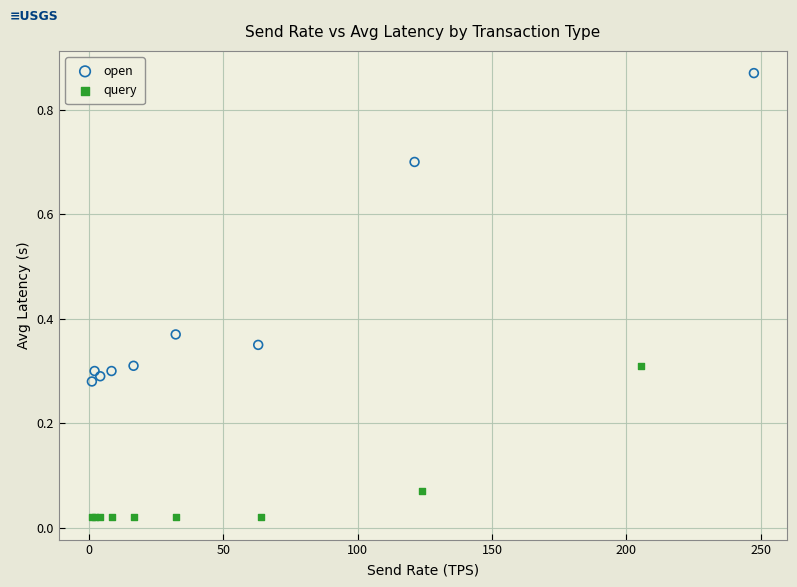

Which series reaches the minimum Y coordinate?

query